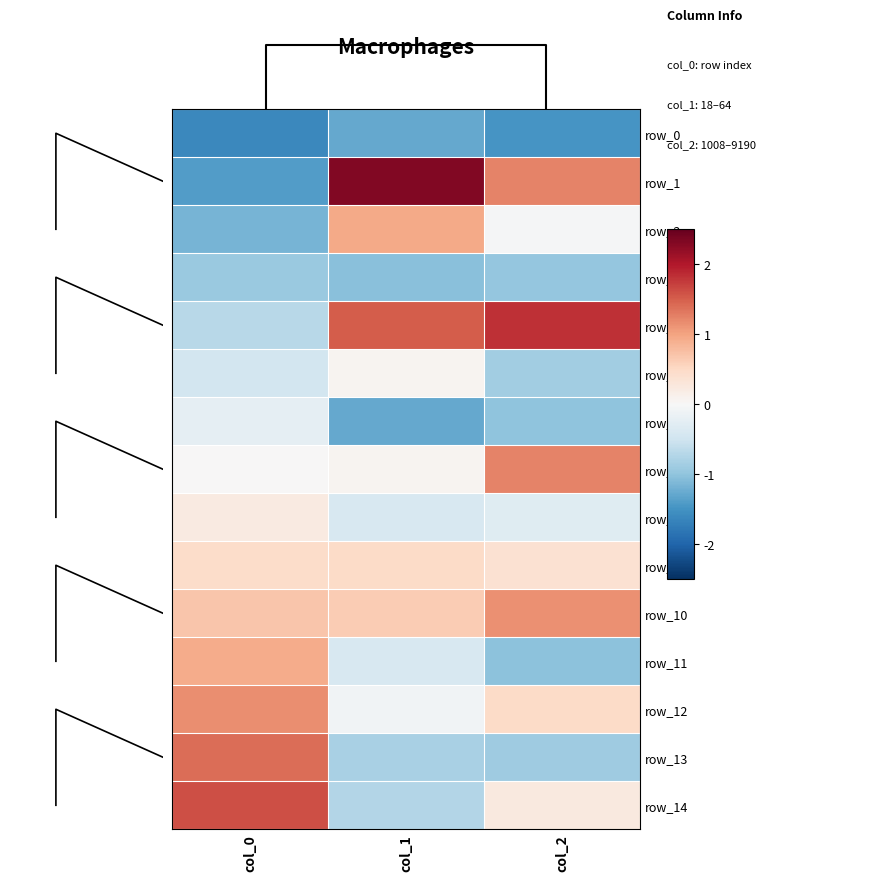

Reading right to left, what are all the values shown in this chart?

row_0: col_2=-1.5	col_1=-1.3	col_0=-1.6
row_1: col_2=1.2	col_1=2.3	col_0=-1.4
row_2: col_2=-0.0	col_1=1.0	col_0=-1.2
row_3: col_2=-1.0	col_1=-1.0	col_0=-0.9
row_4: col_2=1.8	col_1=1.5	col_0=-0.7
row_5: col_2=-0.9	col_1=0.1	col_0=-0.5
row_6: col_2=-1.0	col_1=-1.3	col_0=-0.2
row_7: col_2=1.2	col_1=0.1	col_0=0.0
row_8: col_2=-0.3	col_1=-0.4	col_0=0.2
row_9: col_2=0.4	col_1=0.5	col_0=0.5
row_10: col_2=1.1	col_1=0.6	col_0=0.7
row_11: col_2=-1.0	col_1=-0.4	col_0=0.9
row_12: col_2=0.5	col_1=-0.1	col_0=1.2
row_13: col_2=-0.9	col_1=-0.8	col_0=1.4
row_14: col_2=0.2	col_1=-0.7	col_0=1.6